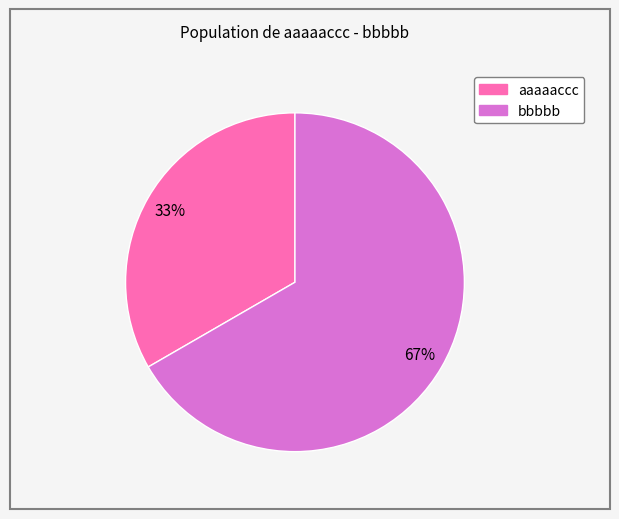

To the nearest percent, what is the combined percentage of aaaaaccc and bbbbb?

100%